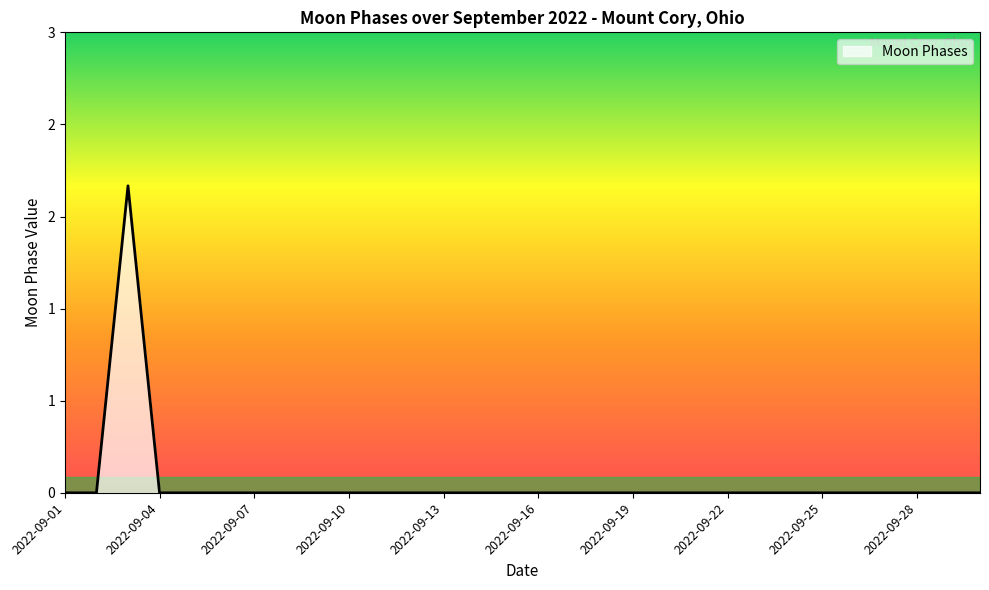

Does the chart have visible grid lines?

No